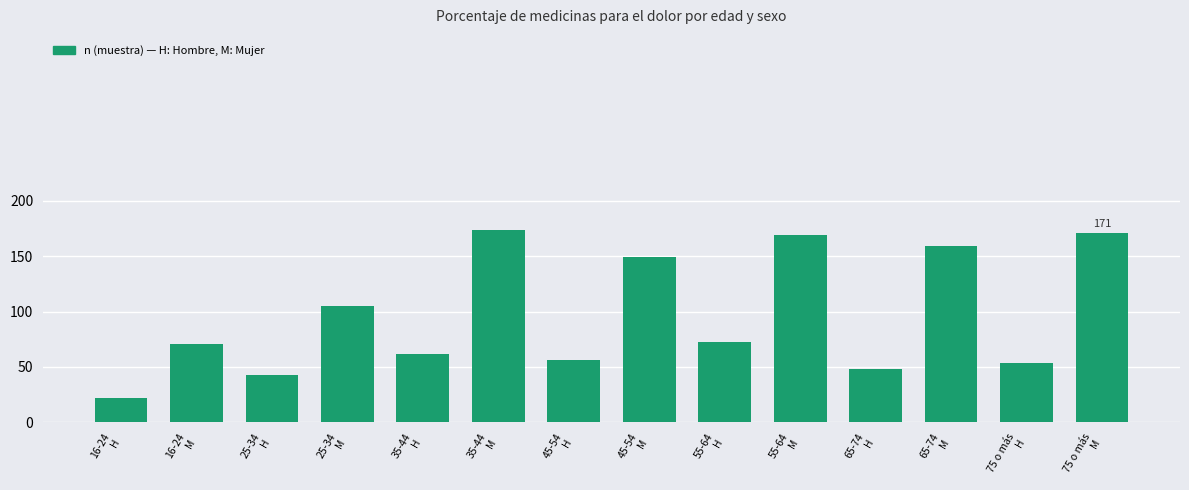

Reading left to right, extract all data points from this chart.

22	71	43	105	62	174	56	149	73	169	48	159	54	171